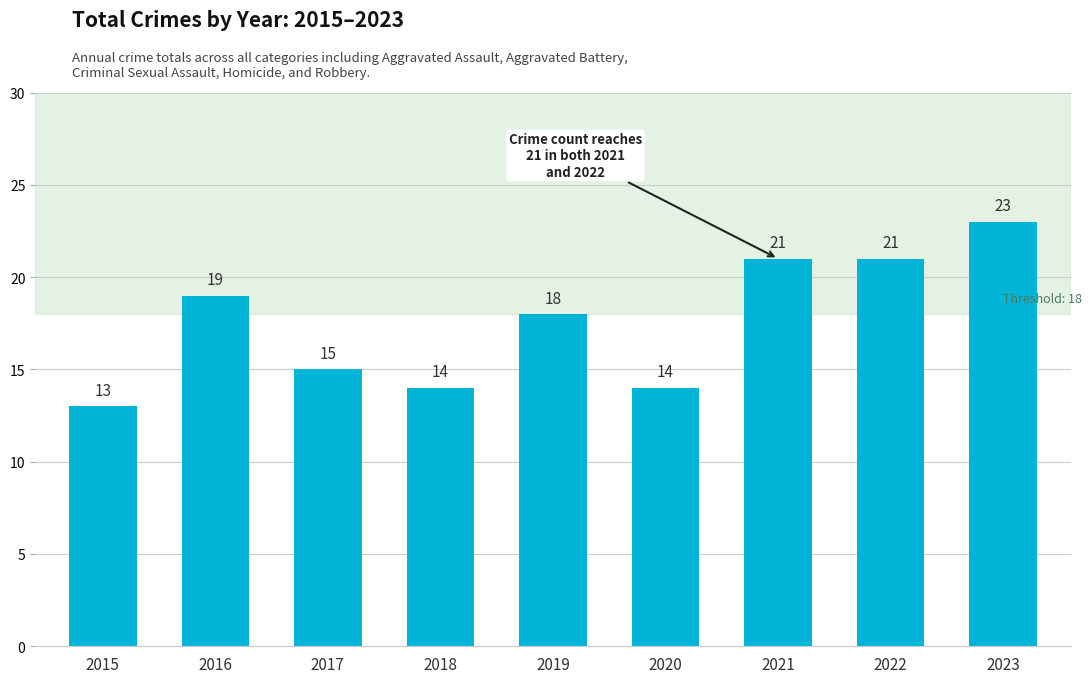

Does the chart contain any negative values?

No